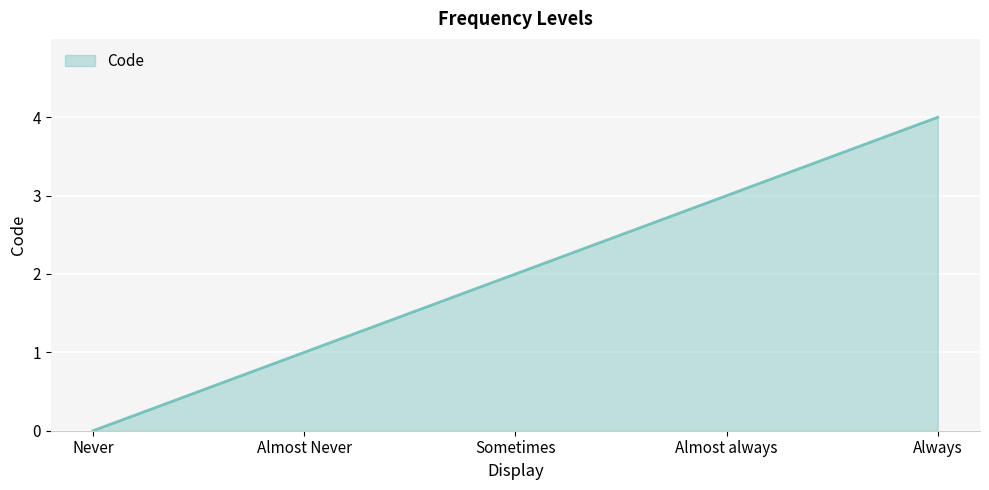

How many lines are shown in the chart?

1